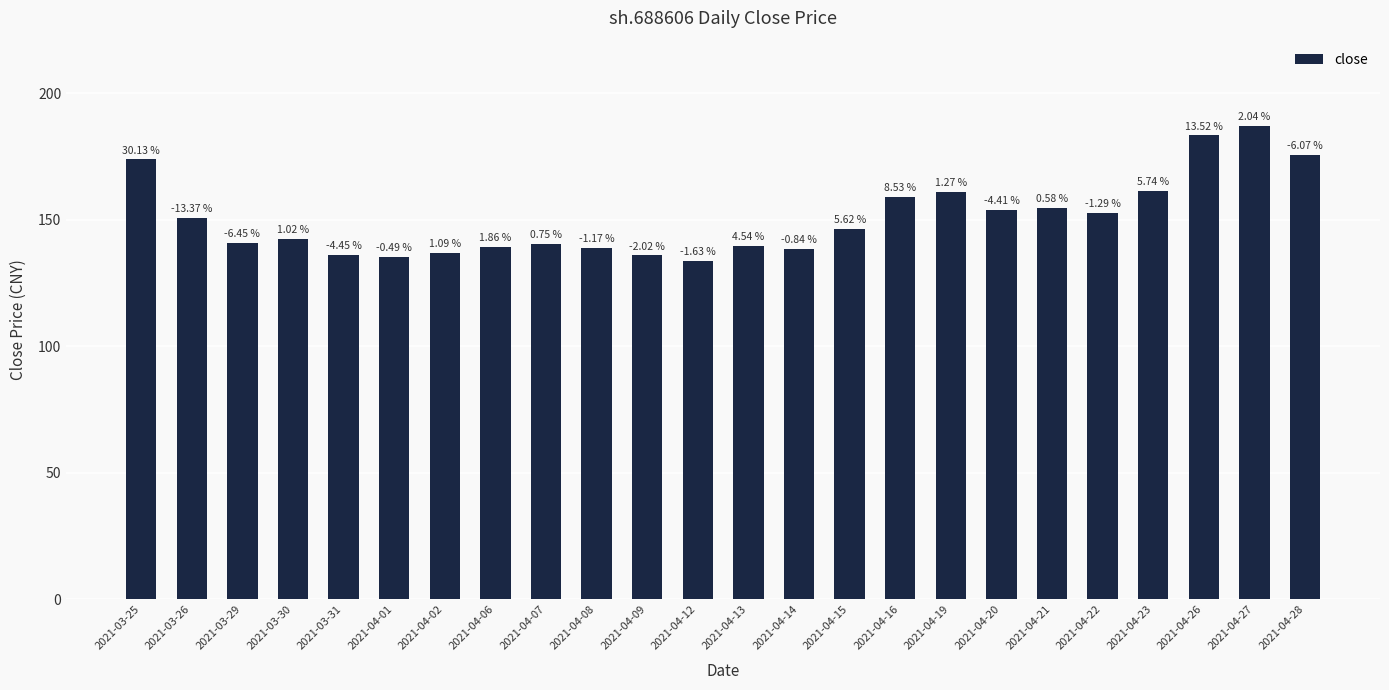

Does the chart contain stacked bars?

No